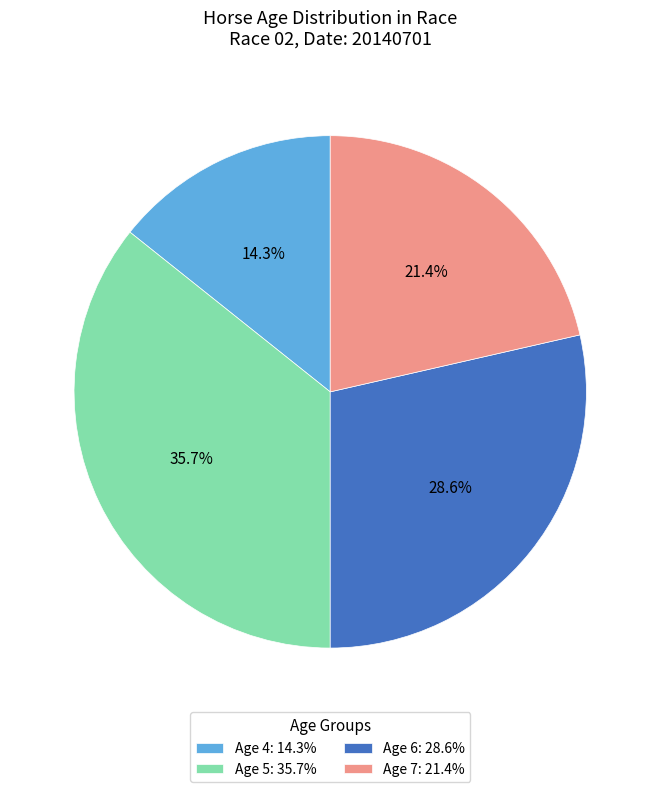

Approximately how many times larger is the value at Age 7: 21.4% compared to Age 5: 35.7%?

0.6